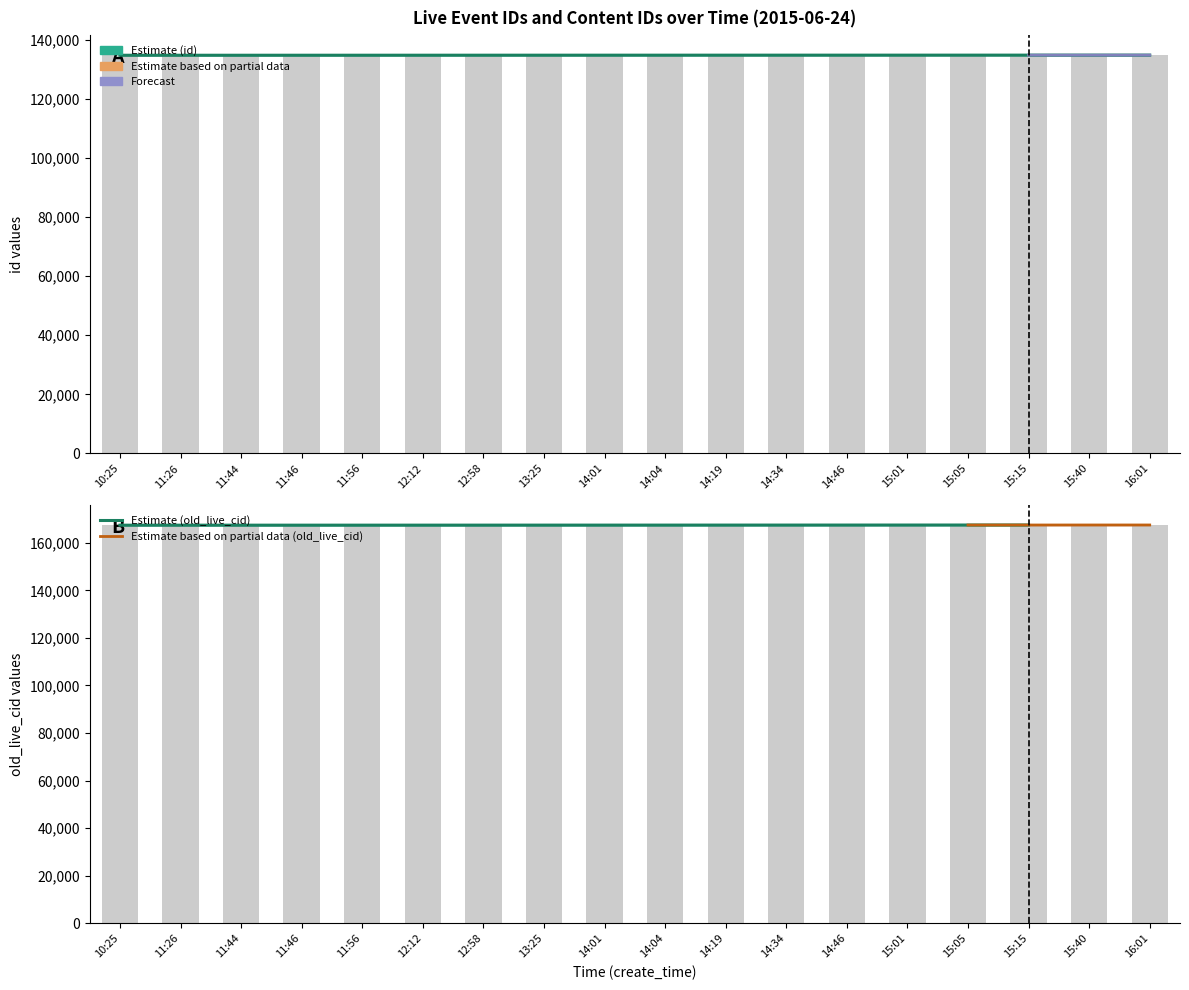

Rank the series by their maximum value, from lowest to highest.

id, old_live_cid